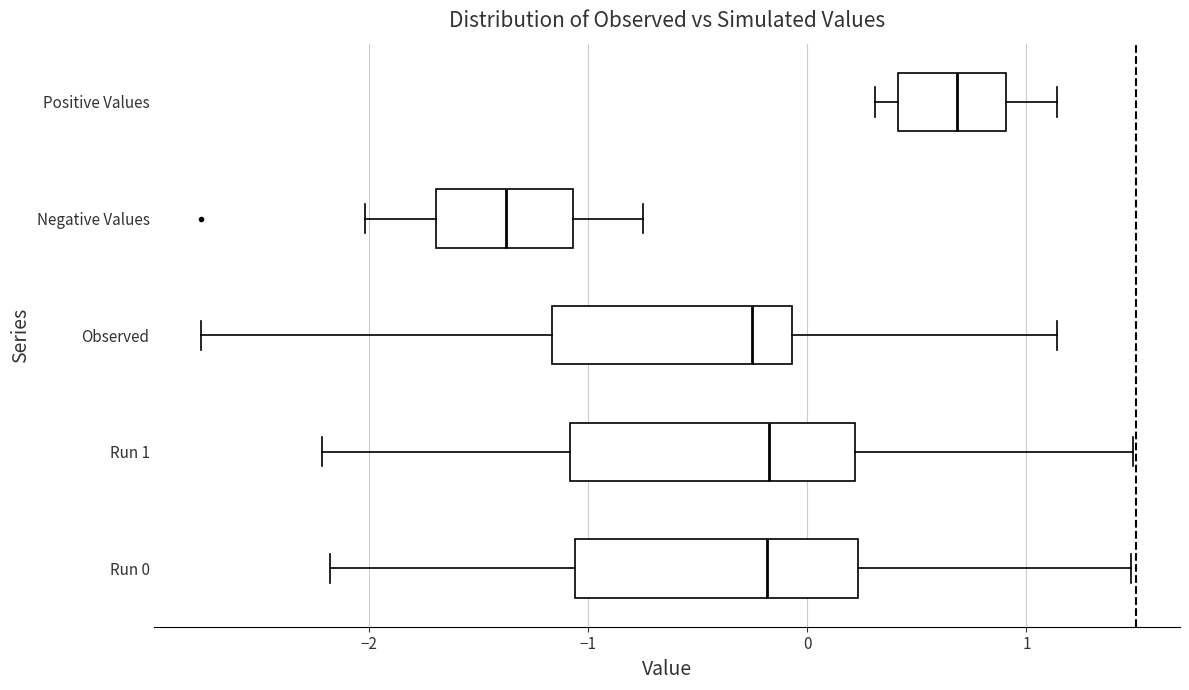

Reading bottom to top, transcribe this box plot: for each box, give where its median line is, the range the box spans, and where its two whiskers end, as read against the x-axis. The values are not printed on the chart, so give them approximately, as read against the axis.

Run 0: median -0.2, box -1.1 to 0.2, whiskers -2.2 to 1.5
Run 1: median -0.2, box -1.1 to 0.2, whiskers -2.2 to 1.5
Observed: median -0.3, box -1.2 to -0.1, whiskers -2.8 to 1.1
Negative Values: median -1.4, box -1.7 to -1.1, whiskers -2.0 to -0.7
Positive Values: median 0.7, box 0.4 to 0.9, whiskers 0.3 to 1.1